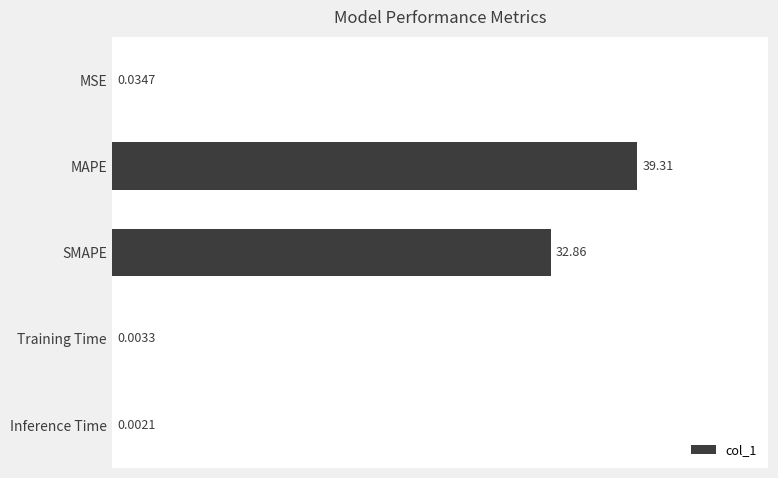

Count the number of data series in this chart.

1